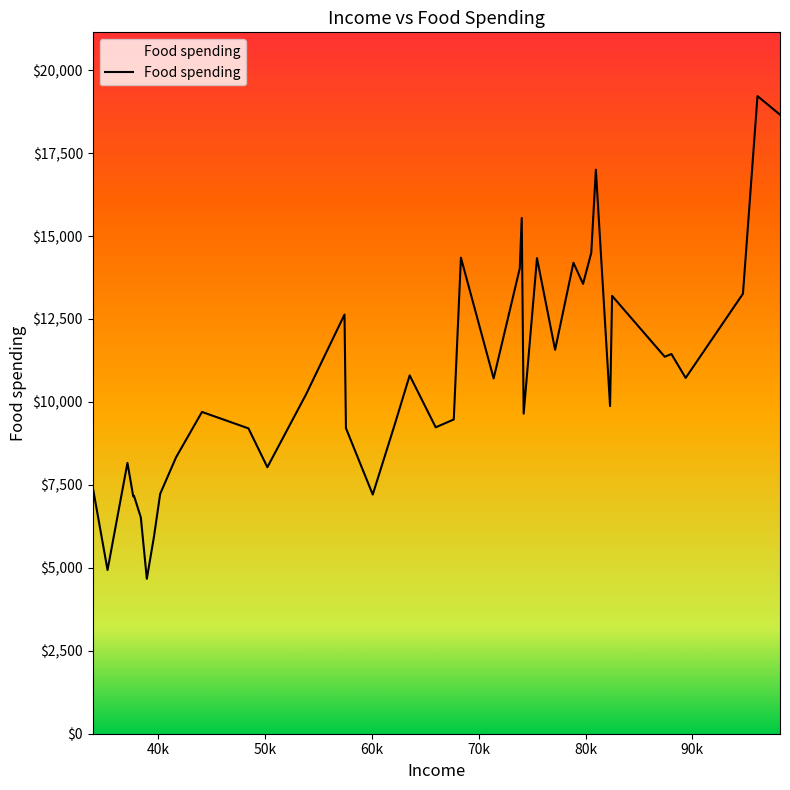

What is the minimum value shown in the chart?

4670.5